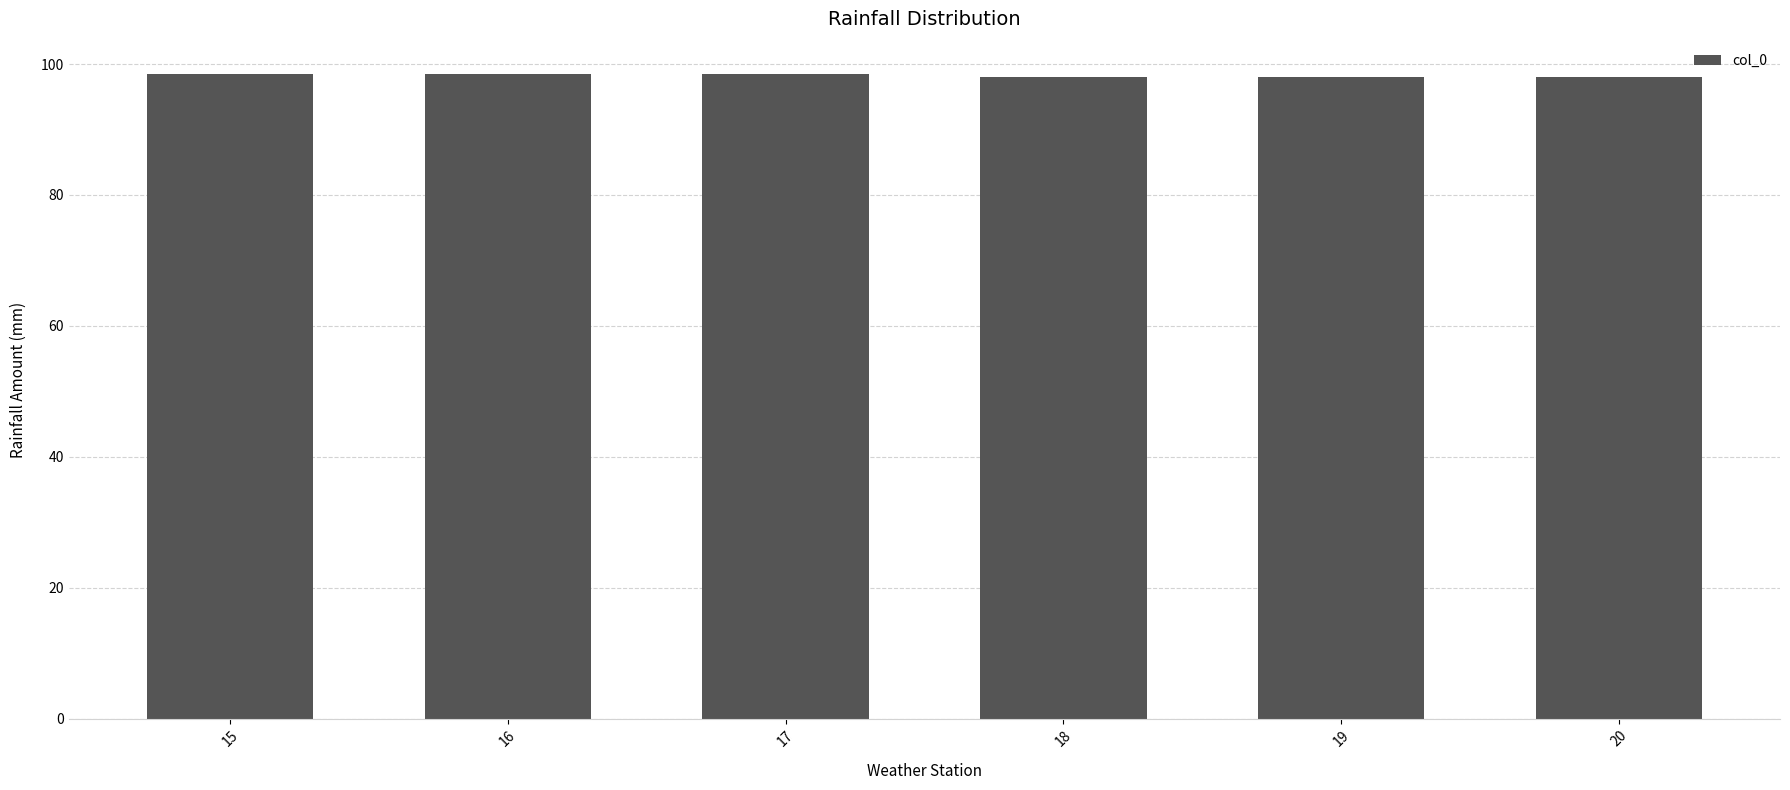

Is it true that the value at 17 is 29.1?

False